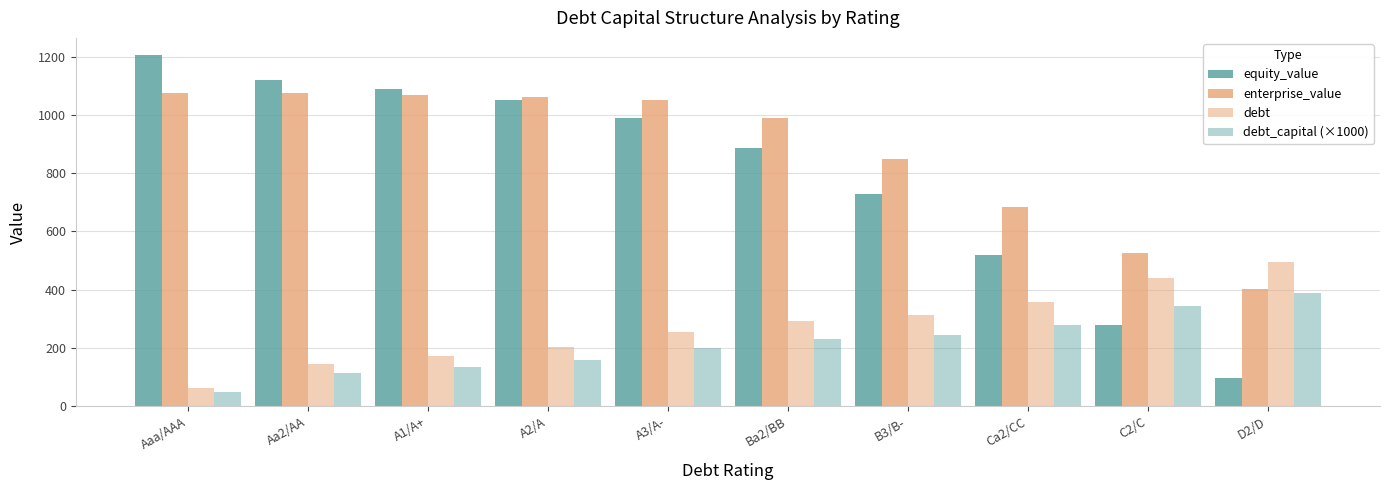

Which series has the widest spread of values?

equity_value